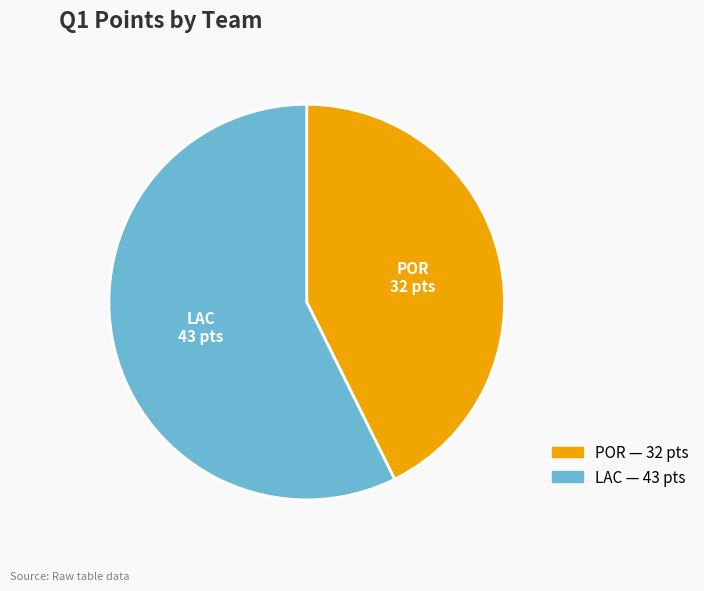

Is it true that LAC is 48% of the pie?

False